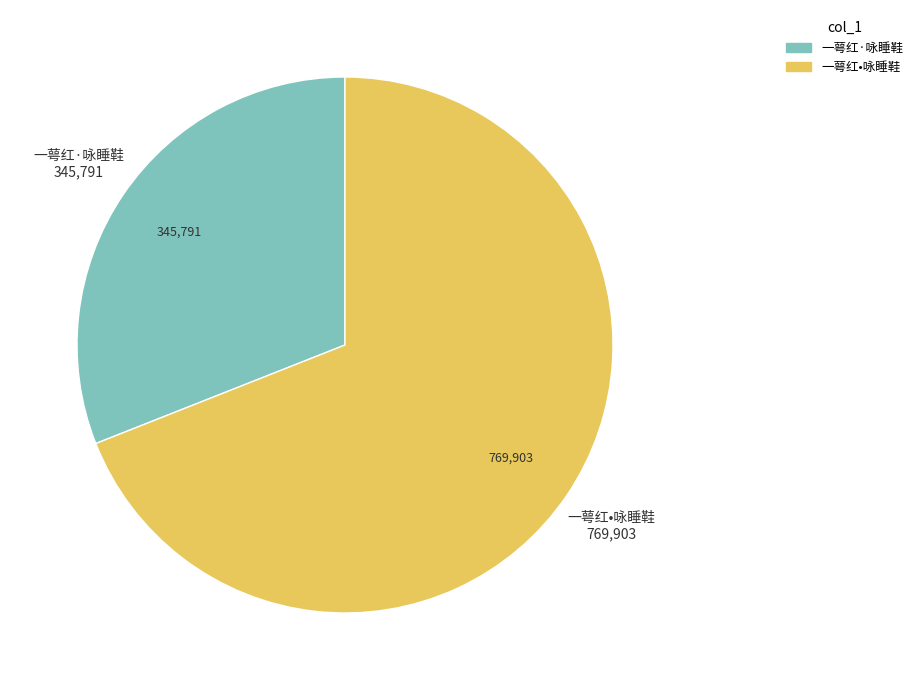

How many slices are in this pie chart?

2